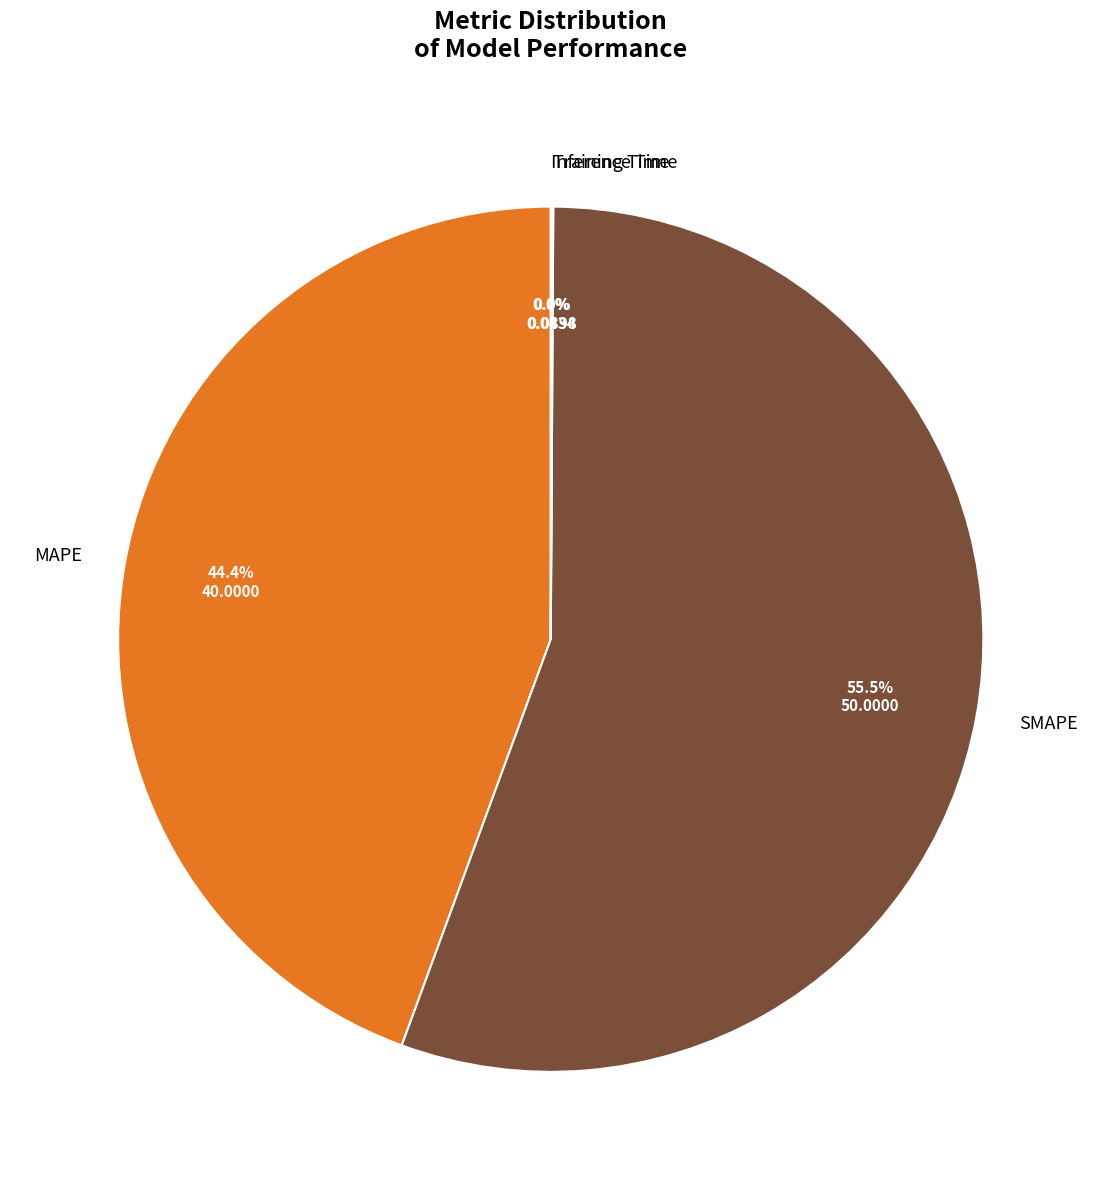

Which slice represents more than half of the pie?

SMAPE